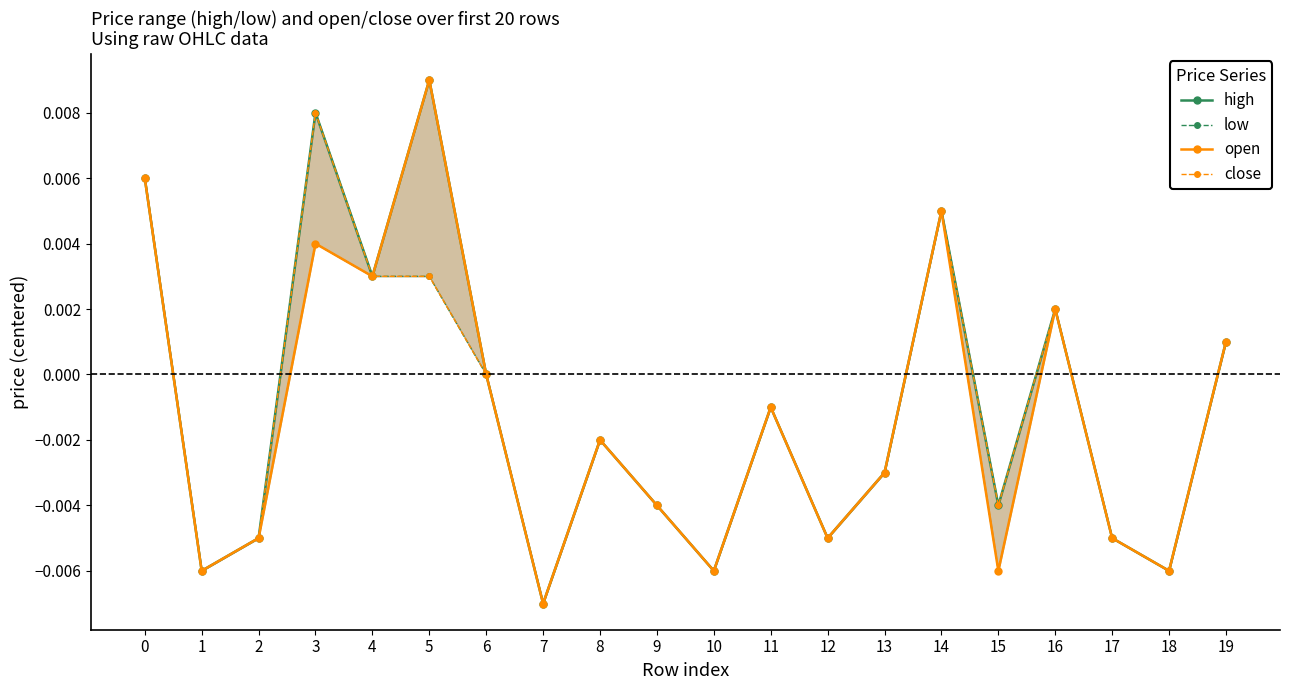

At which category does the chart reach its minimum across all series?

7